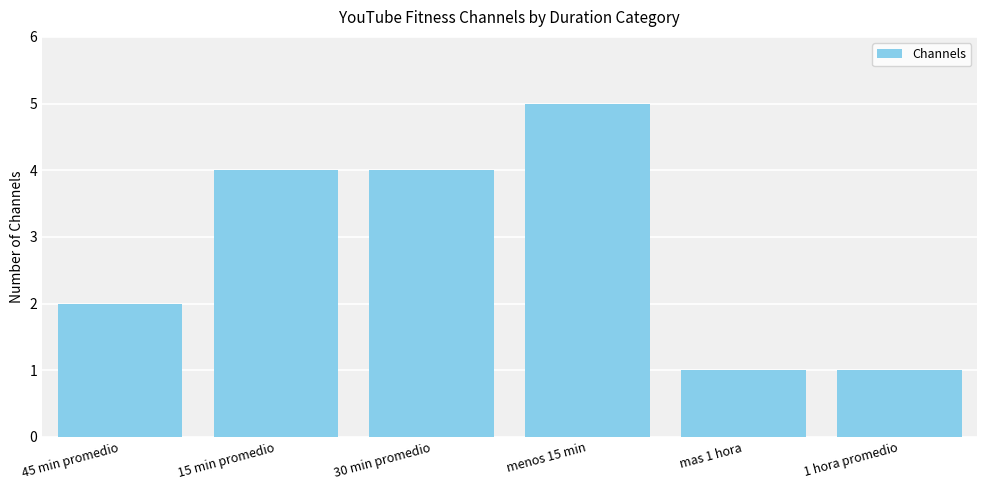

True or false: the data shows 2 at 45 min promedio.

True